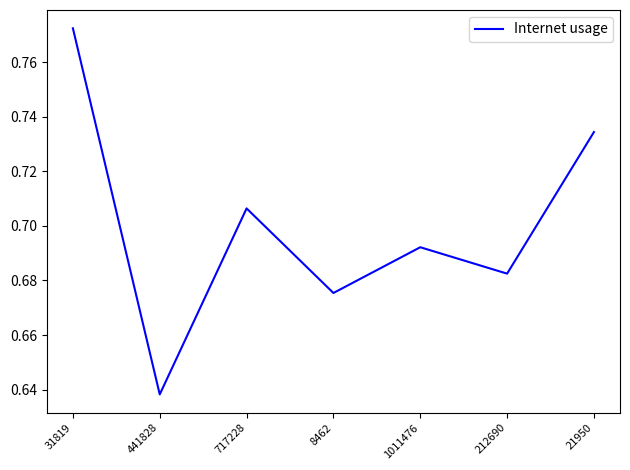

Which category has the lowest value across all series?

441828